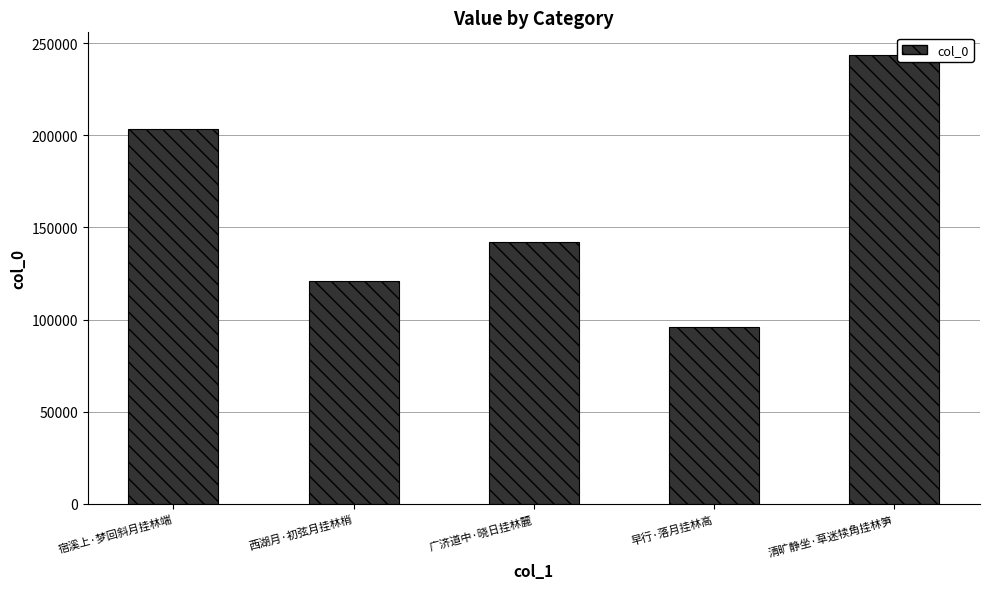

What is the difference between the second highest and second lowest values?

82463